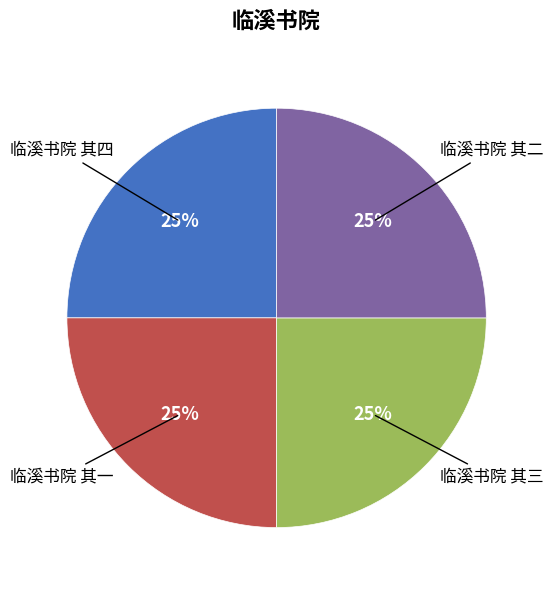

Does 临溪书院 其四 represent more than half of the total?

No